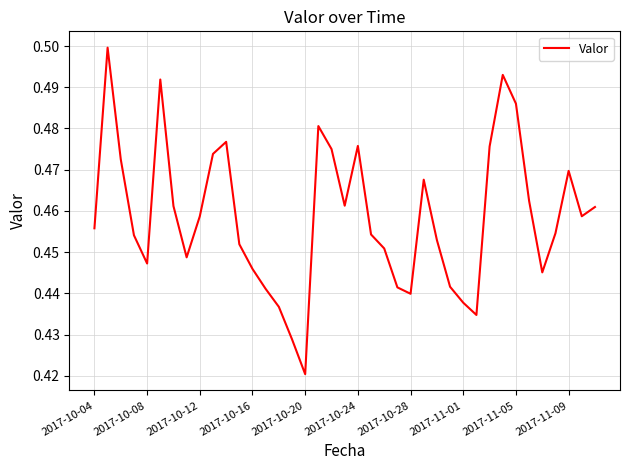

Is it true that the value at 2017-10-12 is 0.8?

False